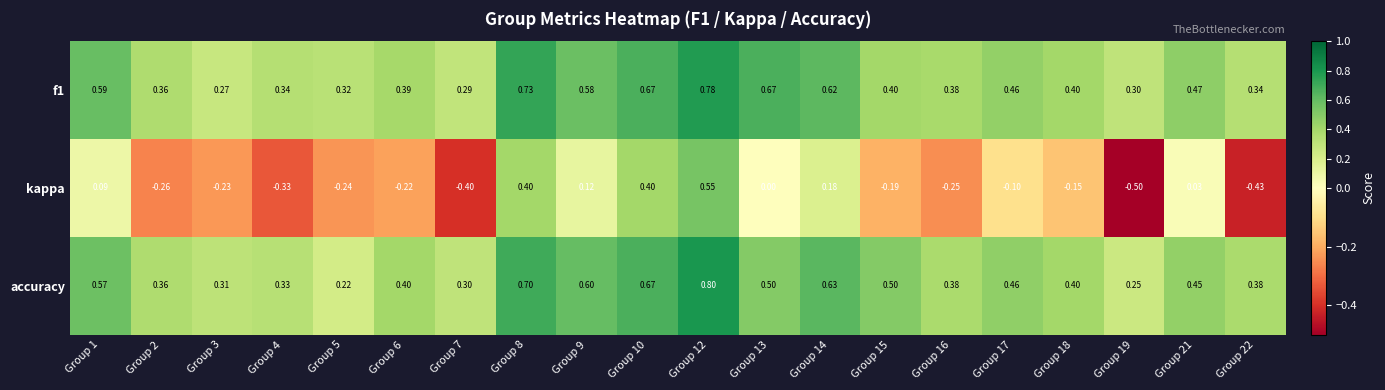

At which category does the chart reach its peak across all series?

Group 12